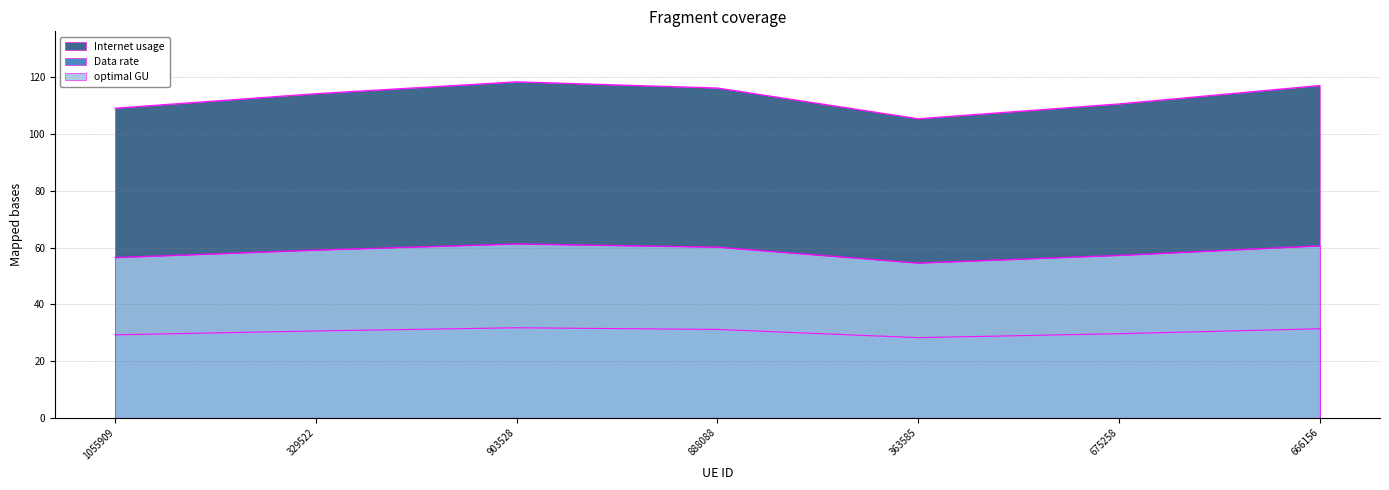

Where does the optimal GU series first go above 59?

329522